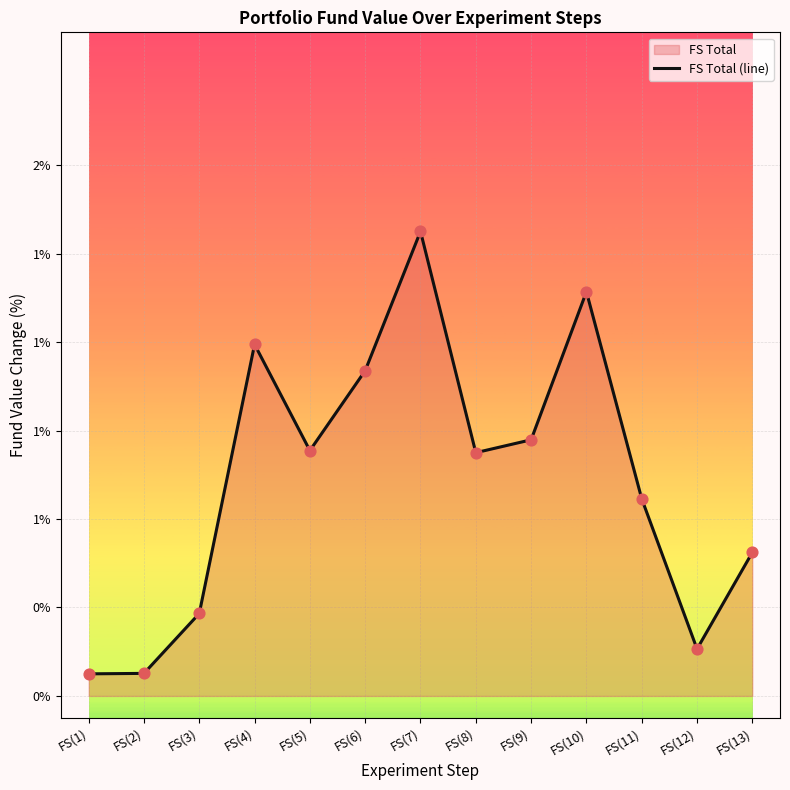

Between FS(13) and FS(12), which is larger?

FS(13)